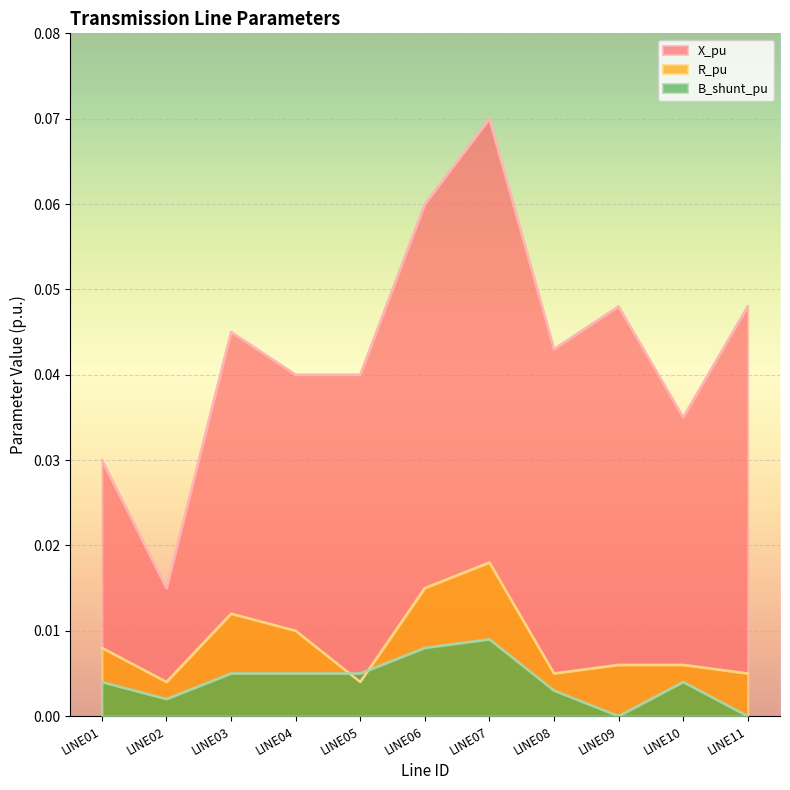

What is the total value across all series at LINE09?

0.1